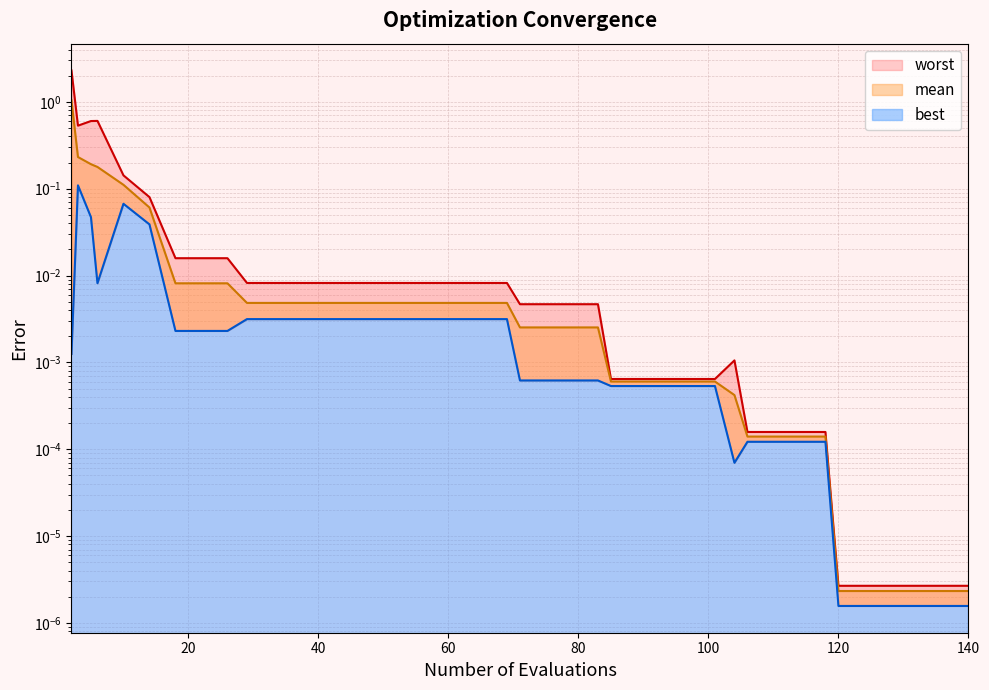

Reading left to right, extract all data points from this chart.

mean: 1.0	0.2	0.2	0.2	0.1	0.1	0.0	0.0	0.0	0.0	0.0	0.0	0.0	0.0	0.0	0.0	0.0	0.0	0.0	0.0	0.0	0.0	0.0	0.0	0.0	0.0	0.0	0.0	0.0	0.0	0.0	0.0	0.0	0.0	0.0	0.0	0.0	0.0	0.0	0.0
best: 0.0	0.1	0.0	0.0	0.1	0.0	0.0	0.0	0.0	0.0	0.0	0.0	0.0	0.0	0.0	0.0	0.0	0.0	0.0	0.0	0.0	0.0	0.0	0.0	0.0	0.0	0.0	0.0	0.0	0.0	0.0	0.0	0.0	0.0	0.0	0.0	0.0	0.0	0.0	0.0
worst: 2.3	0.5	0.6	0.6	0.1	0.1	0.0	0.0	0.0	0.0	0.0	0.0	0.0	0.0	0.0	0.0	0.0	0.0	0.0	0.0	0.0	0.0	0.0	0.0	0.0	0.0	0.0	0.0	0.0	0.0	0.0	0.0	0.0	0.0	0.0	0.0	0.0	0.0	0.0	0.0